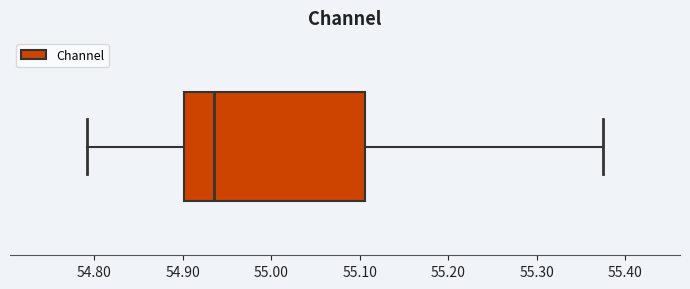

Where does the right whisker of the box end on the x-axis? The values are not printed on the chart, so give them approximately, as read against the axis.

55.37